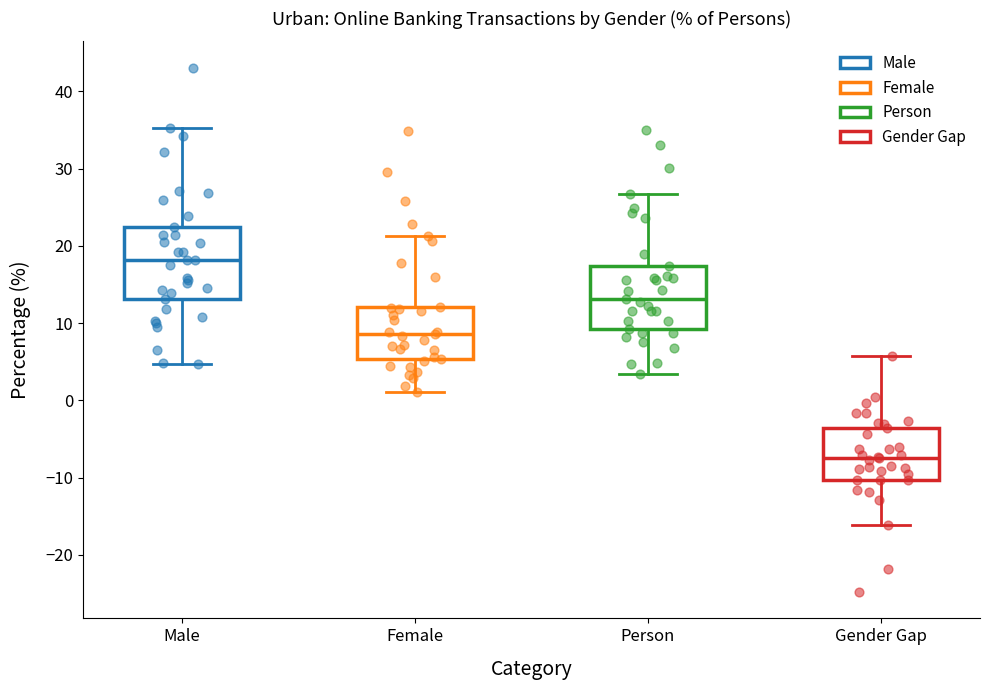

Reading left to right, read every box against the y-axis: the position of its median line, the range the box covers, and the ends of its whiskers. The values are not printed on the chart, so give them approximately, as read against the axis.

Male: median 18, box 13 to 22, whiskers 5 to 35
Female: median 9, box 5 to 12, whiskers 1 to 21
Person: median 13, box 9 to 17, whiskers 3 to 27
Gender Gap: median -7, box -10 to -4, whiskers -16 to 6